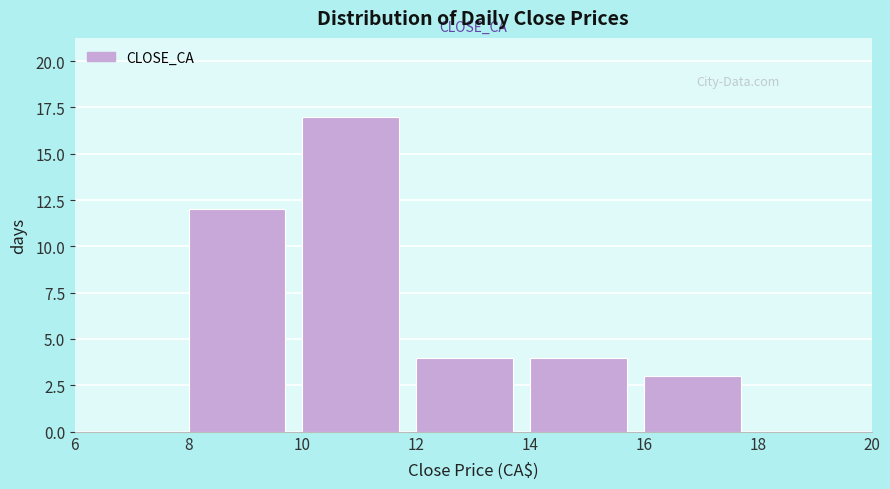

Over which range of the x-axis is the bar tallest?

10 to 12